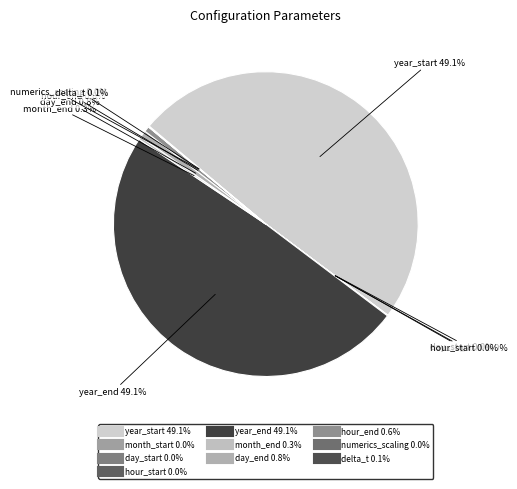

To the nearest percent, what is the difference between the largest and smallest slice percentages?

49%